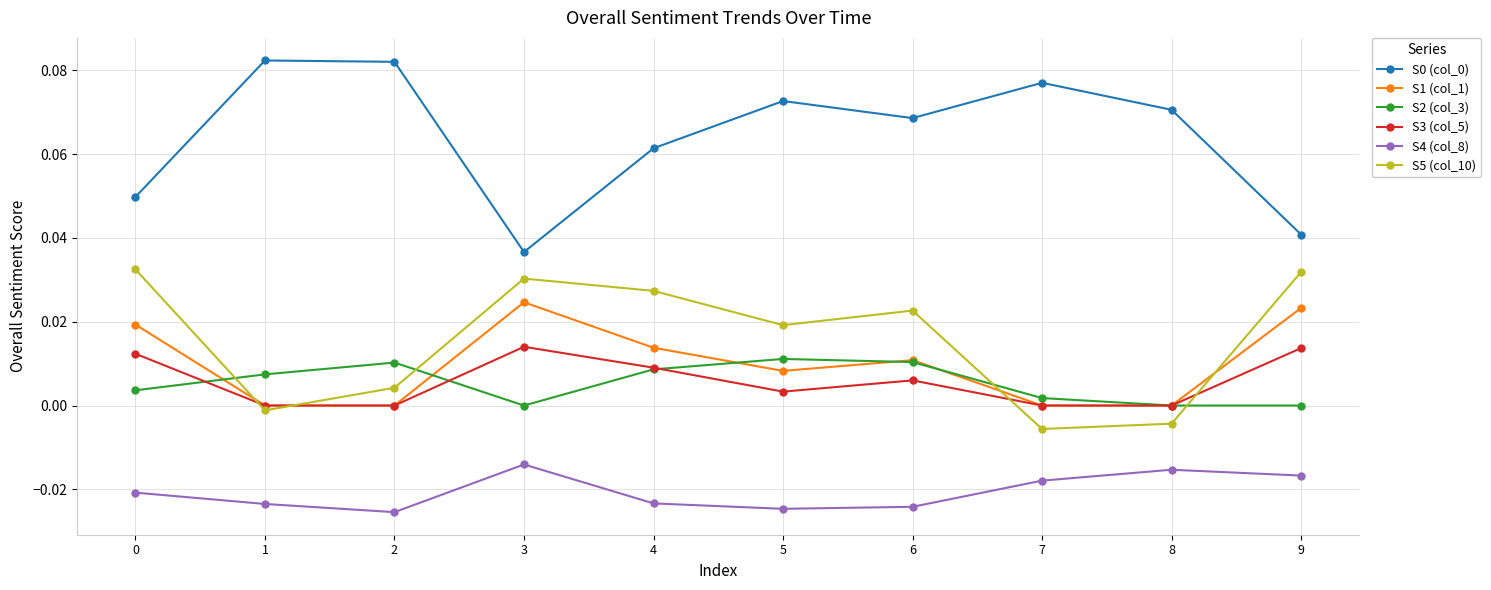

True or false: S1 (col_1) and S4 (col_8) cross at least once.

False